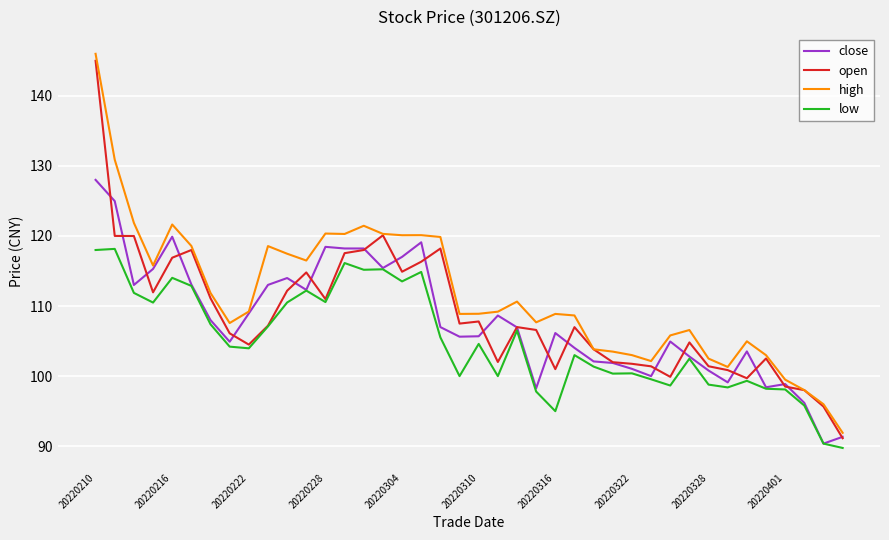

Which series has the widest spread of values?

high